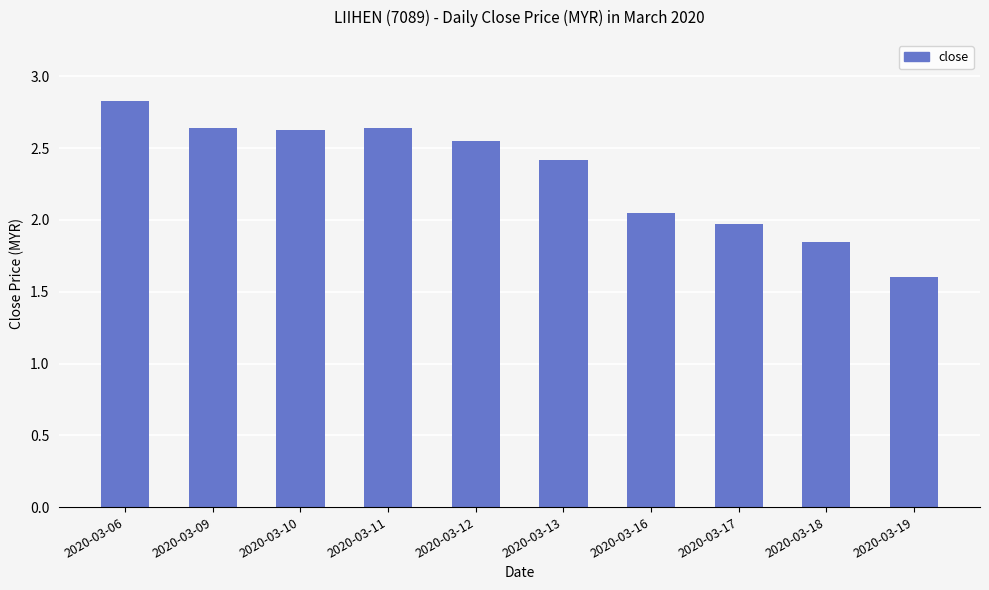

At which category does the chart reach its peak across all series?

2020-03-06